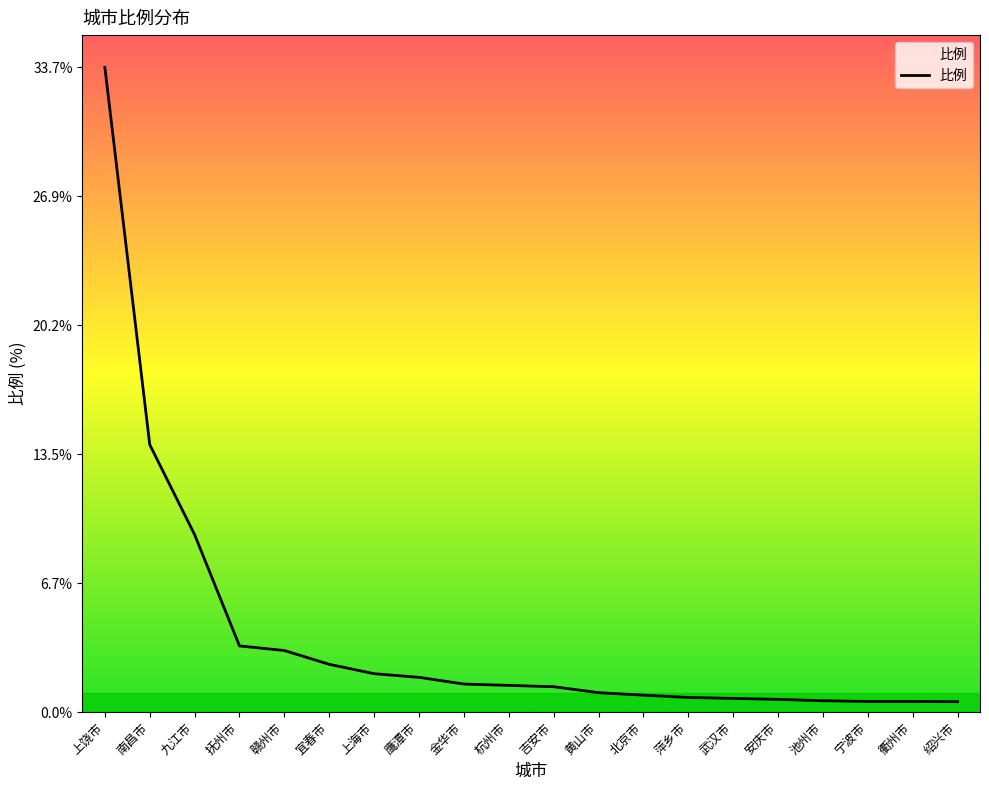

What is the maximum value shown in the chart?

33.7